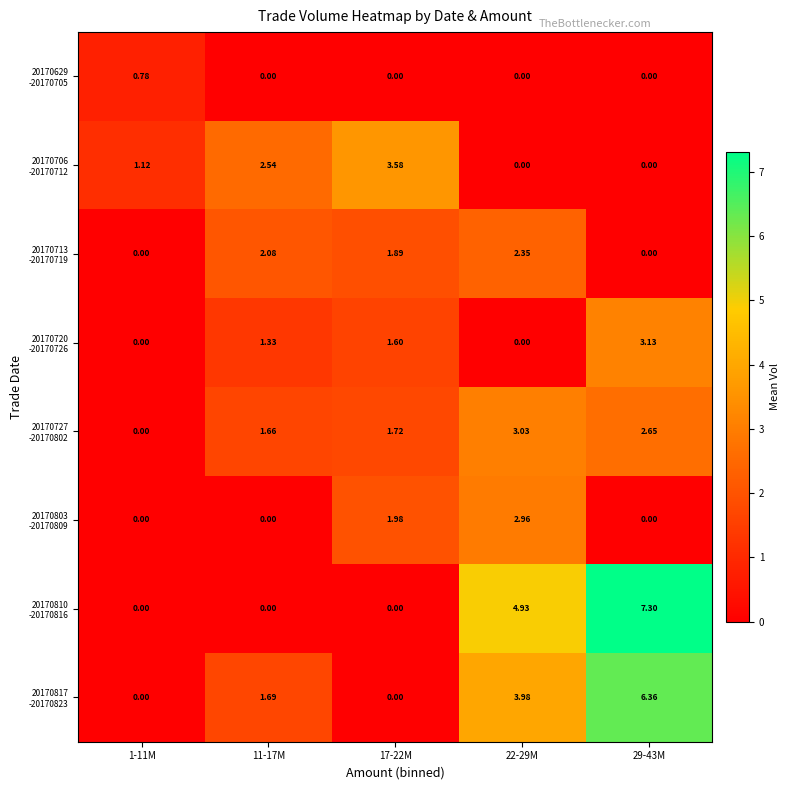

How many series are shown in this chart?

8